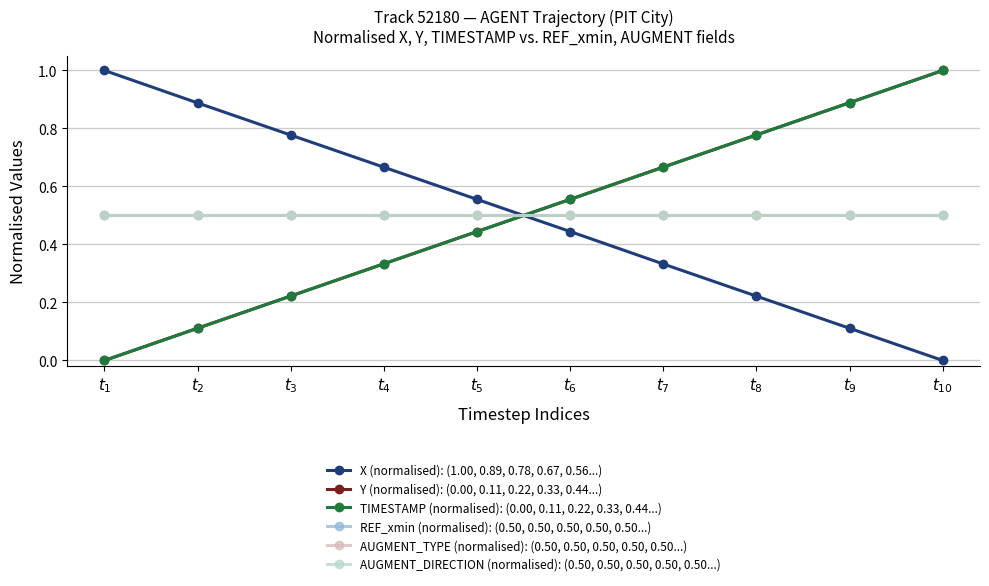

Between which two adjacent categories do Y (normalised): (0.00, 0.11, 0.22, 0.33, 0.44...) and X (normalised): (1.00, 0.89, 0.78, 0.67, 0.56...) first intersect?

$t_{5}$ and $t_{6}$